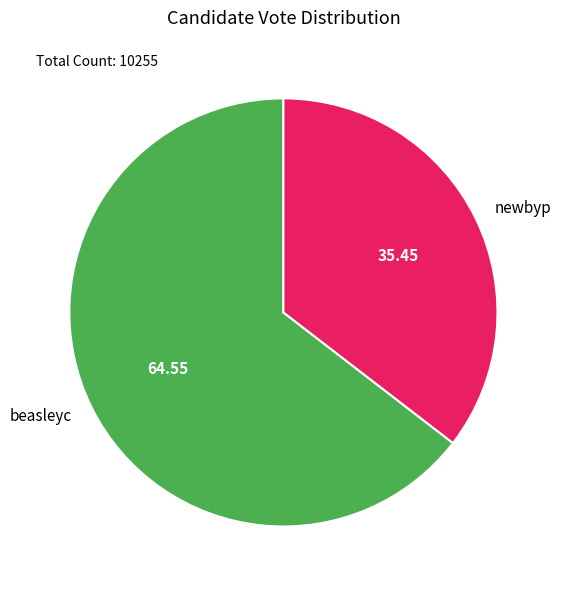

Is there a majority slice in this chart?

Yes